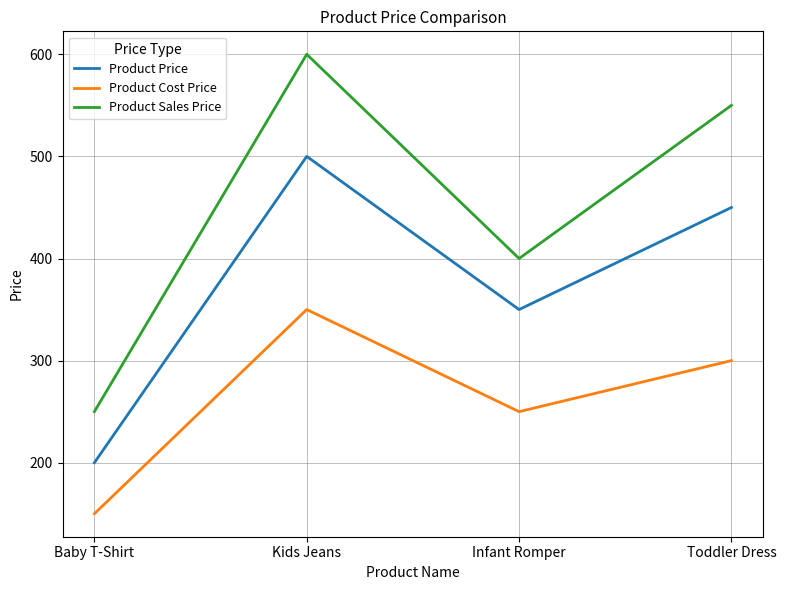

True or false: Product Price has more than 1 interior local peaks.

False